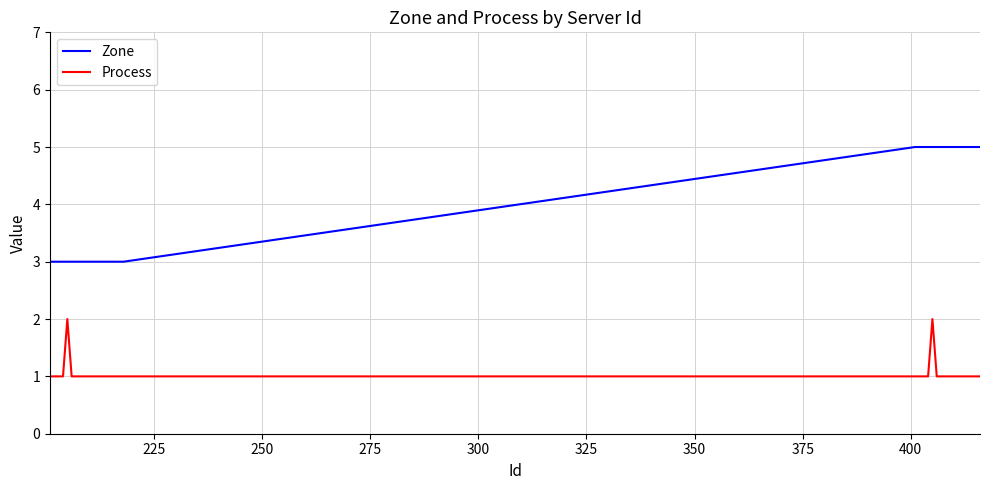

Which series has the widest spread of values?

Zone